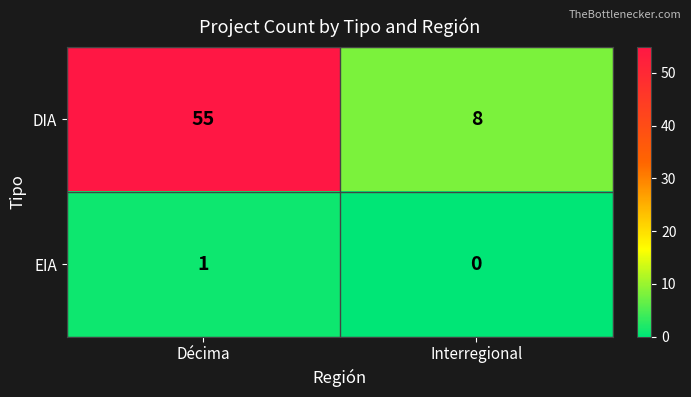

Is the value of DIA at Interregional greater than the value of EIA at Décima?

Yes